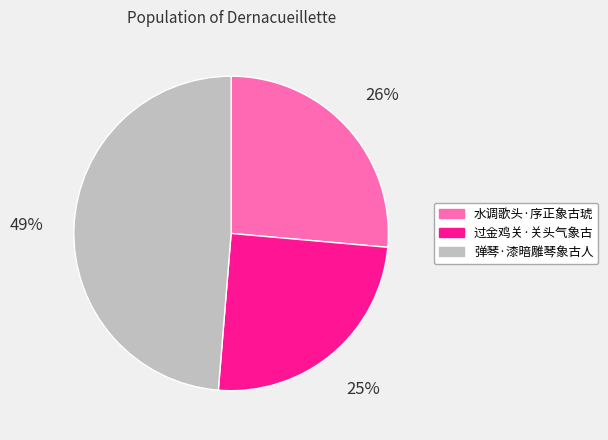

Is it true that 过金鸡关·关头气象古 is 14% of the pie?

False